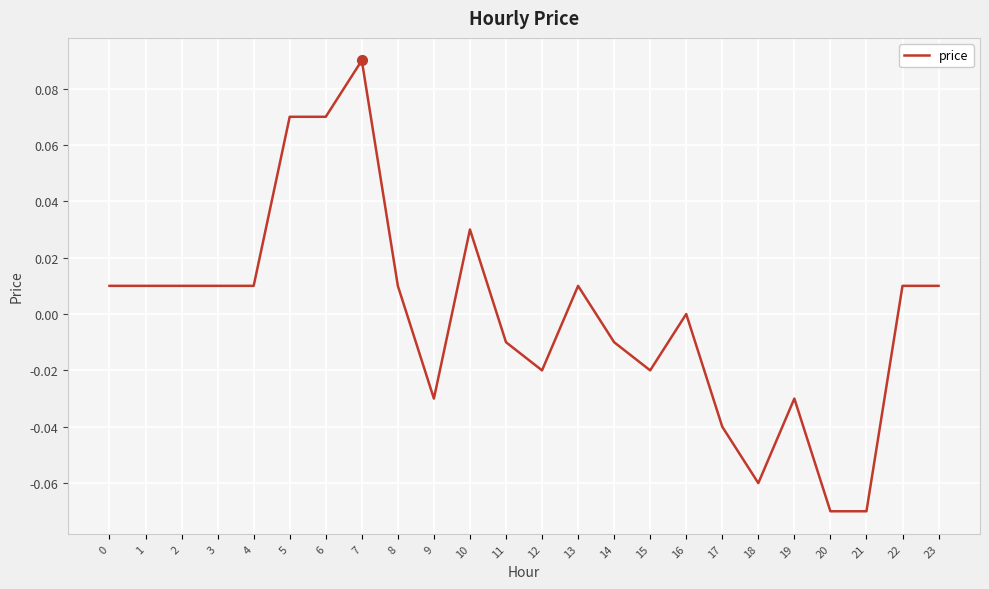

Which category has the highest value across all series?

7